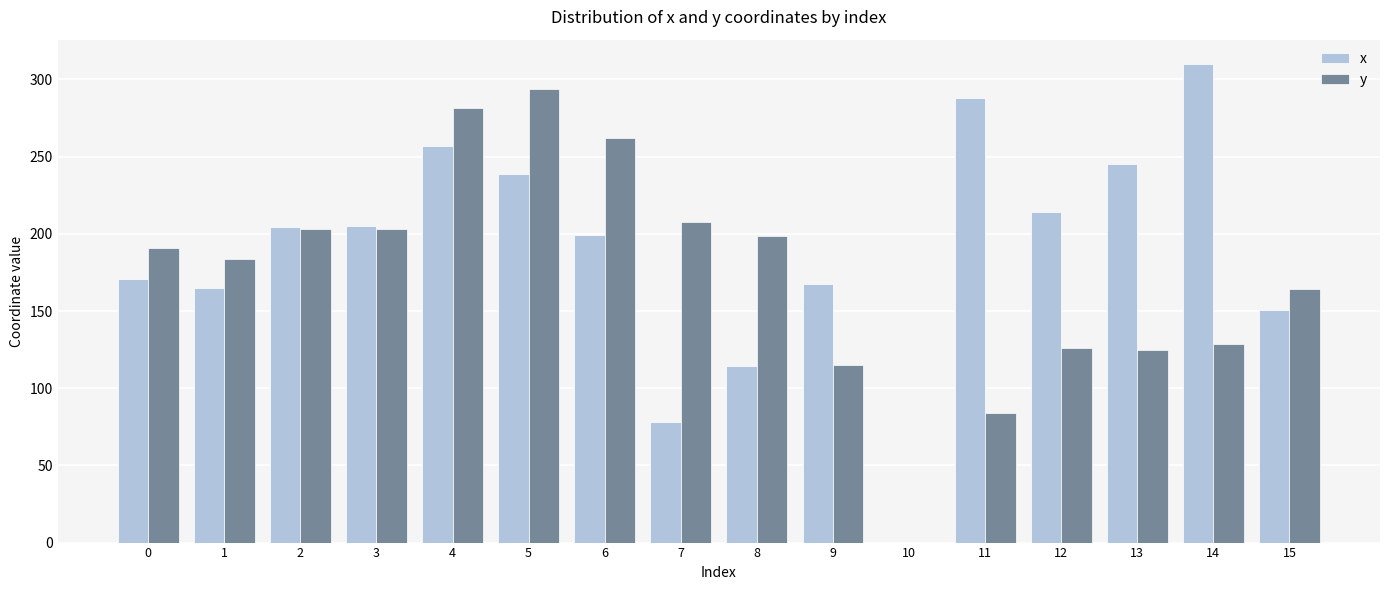

Is it true that y equals 0.0 at 10?

True